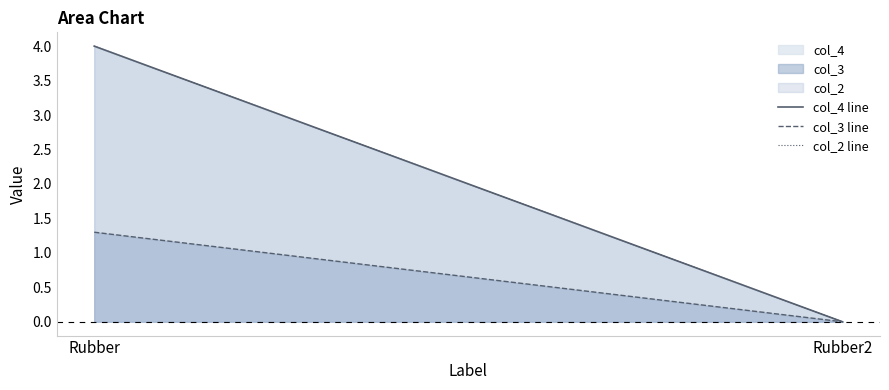

Between Rubber and Rubber2, which is larger?

Rubber